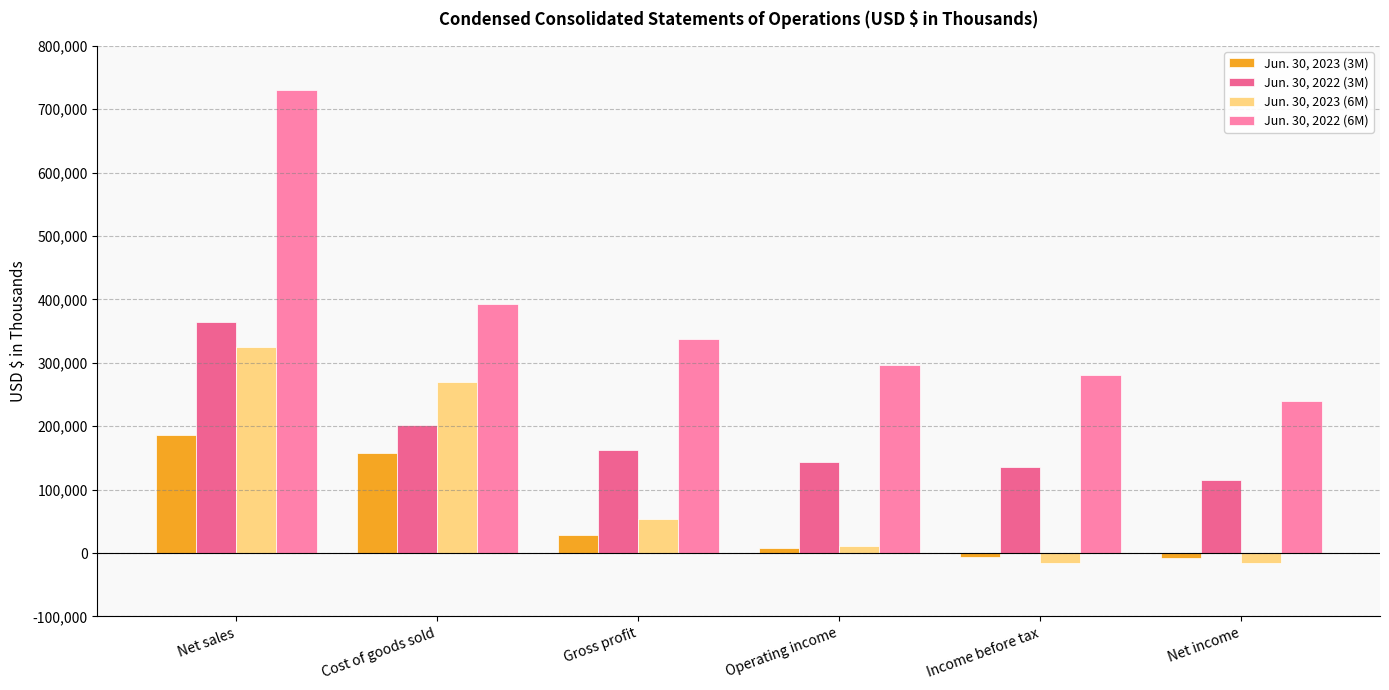

Which series has the largest range (max minus min)?

Jun. 30, 2022 (6M)